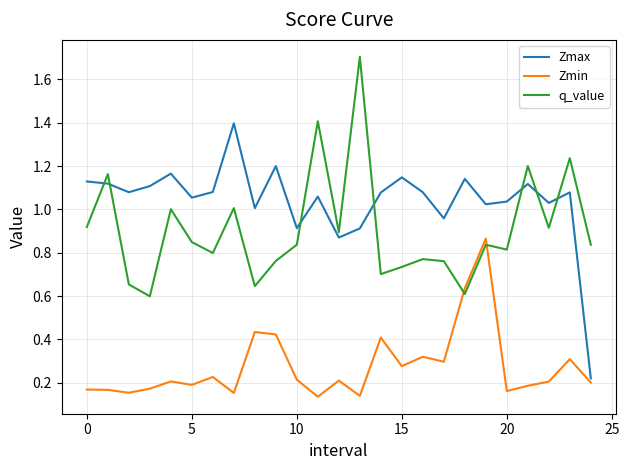

What is the maximum value for q_value?

1.7